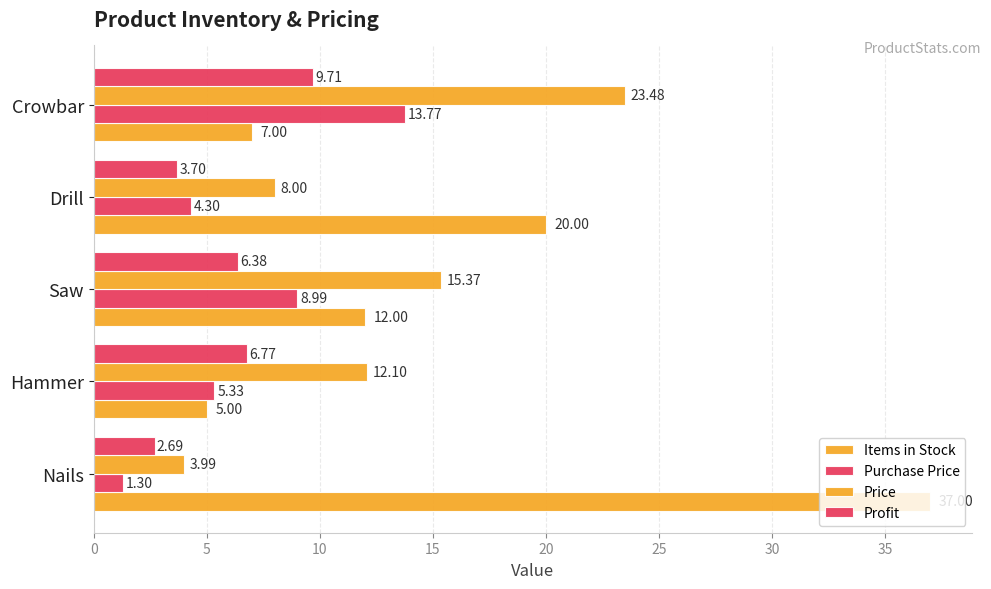

How many values in the Profit series are below 6?

2